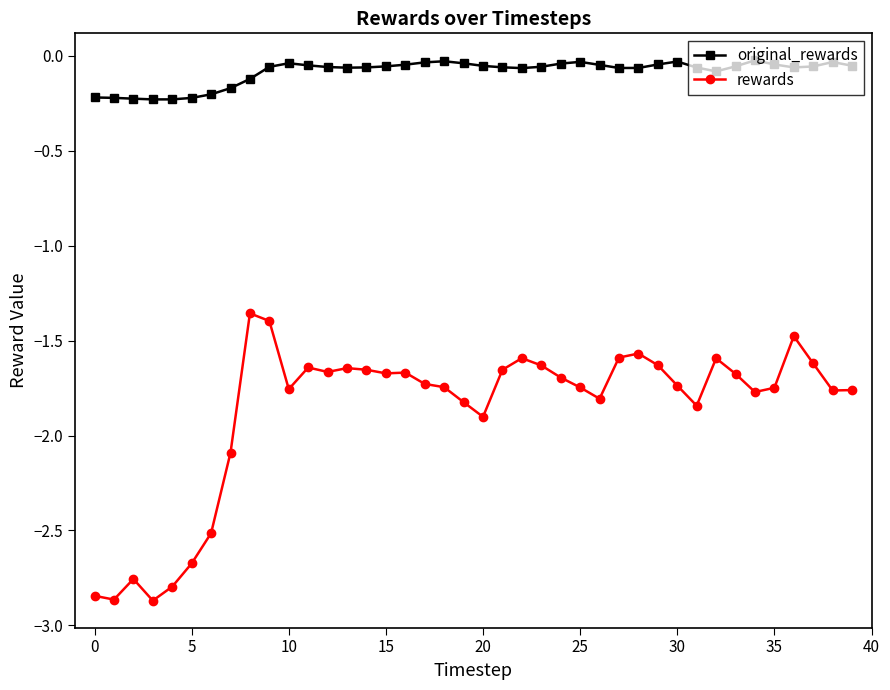

True or false: original_rewards and rewards intersect in this chart.

False